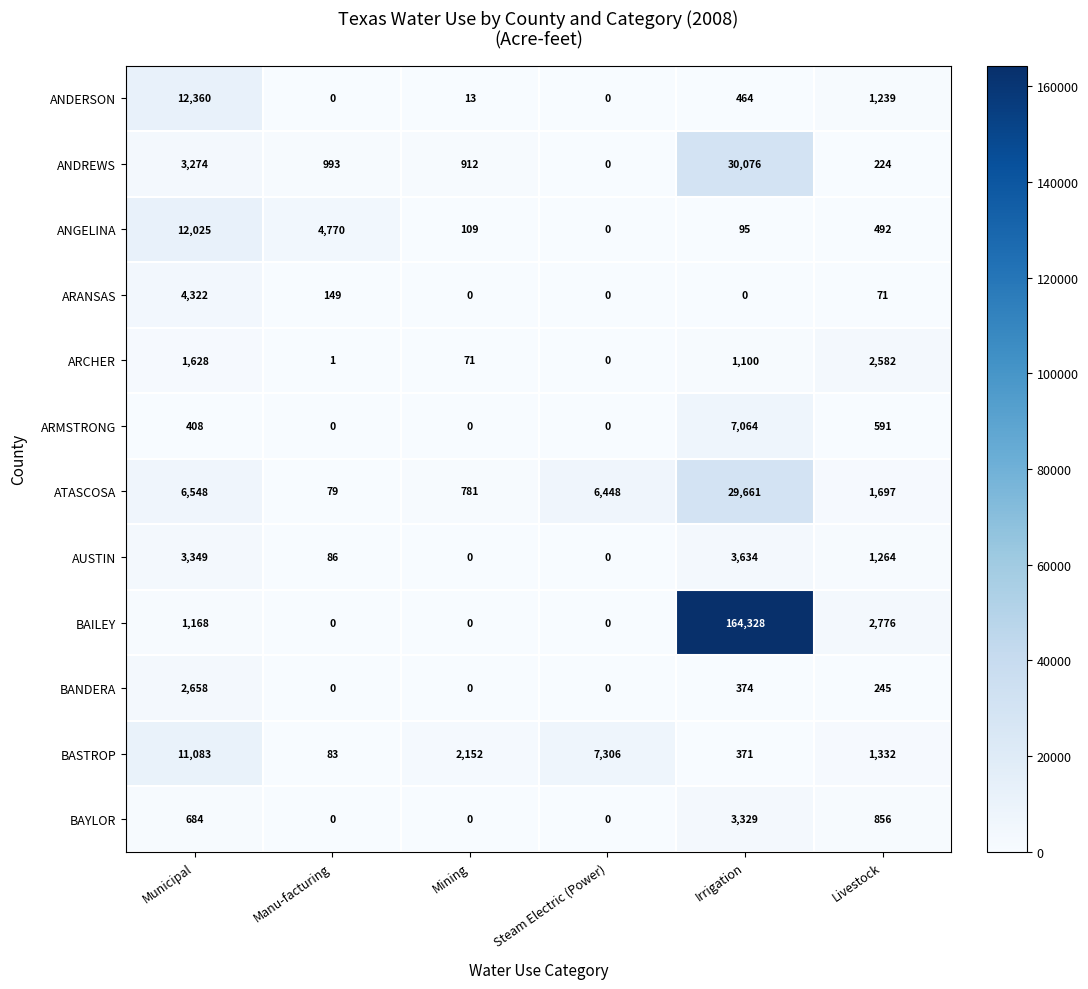

What is the difference between the maximum and minimum values in the ANGELINA series?

12025